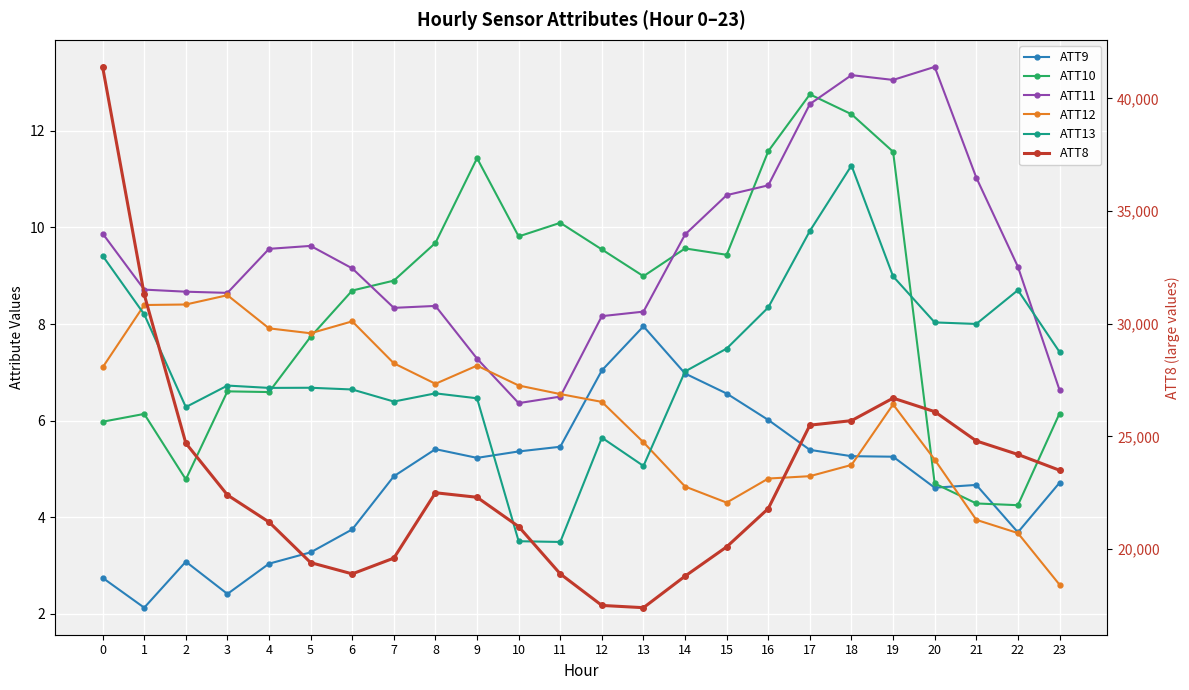

How many lines are shown in the chart?

6